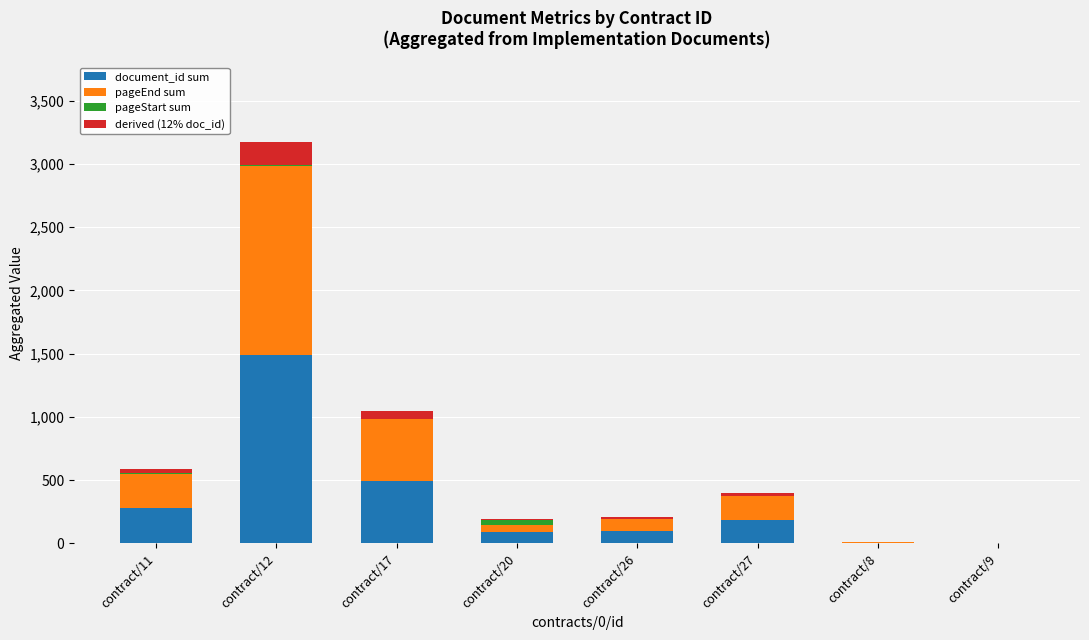

Which category has the highest value in the document_id sum series?

contract/12